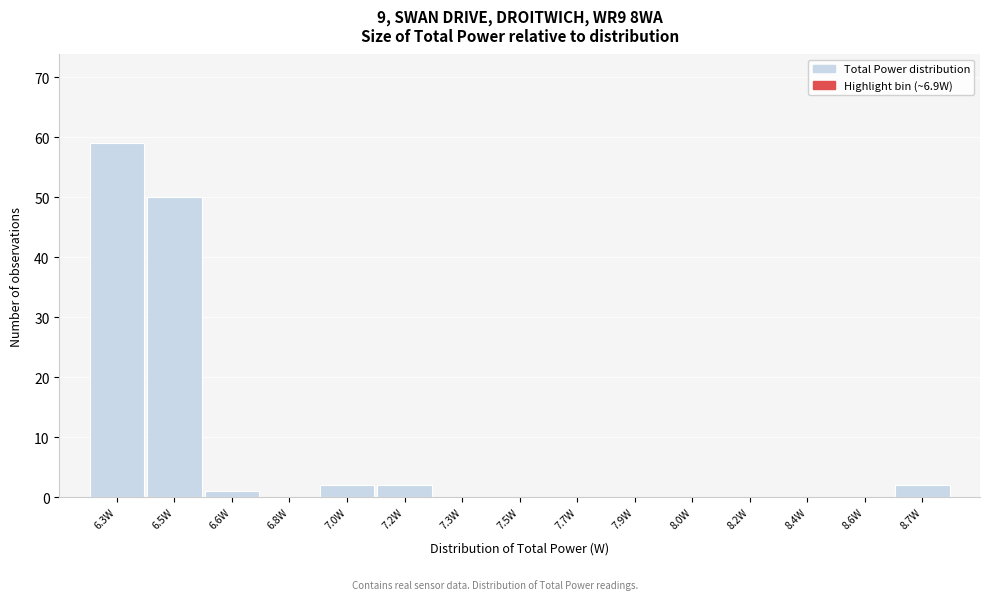

Reading left to right, what are all the values shown in this chart?

6.3W=59	6.5W=50	6.6W=1	6.8W=0	7.0W=2	7.2W=2	7.3W=0	7.5W=0	7.7W=0	7.9W=0	8.0W=0	8.2W=0	8.4W=0	8.6W=0	8.7W=2